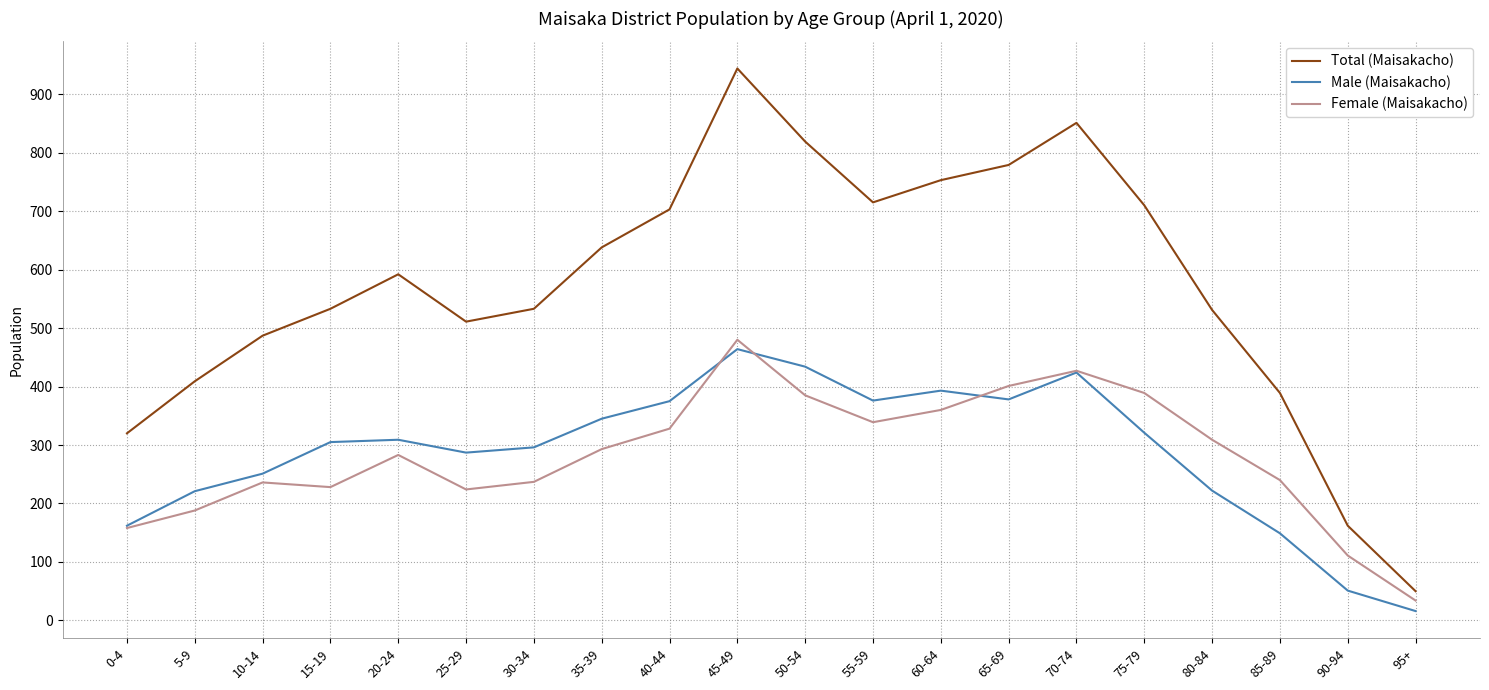

Which series has the largest range (max minus min)?

Total (Maisakacho)